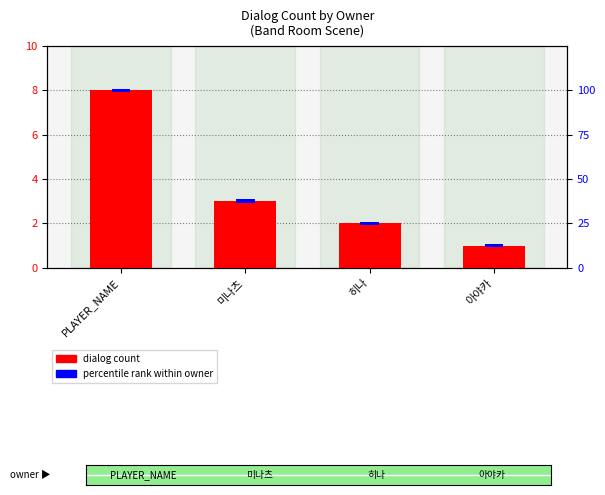

At which label does dialog count reach its peak?

PLAYER_NAME